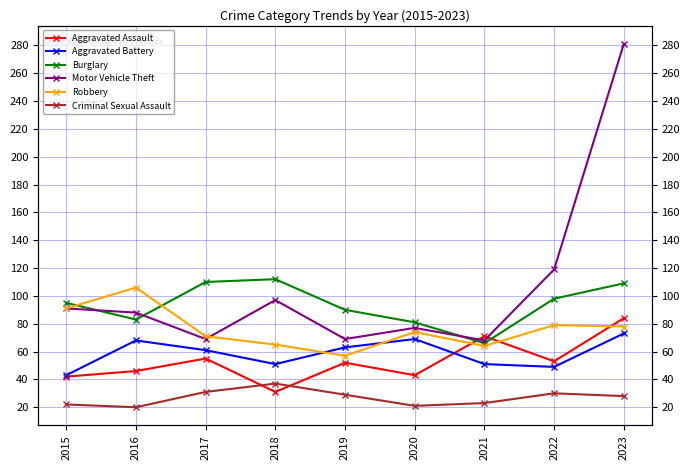

Which label corresponds to the smallest value in the chart?

2016